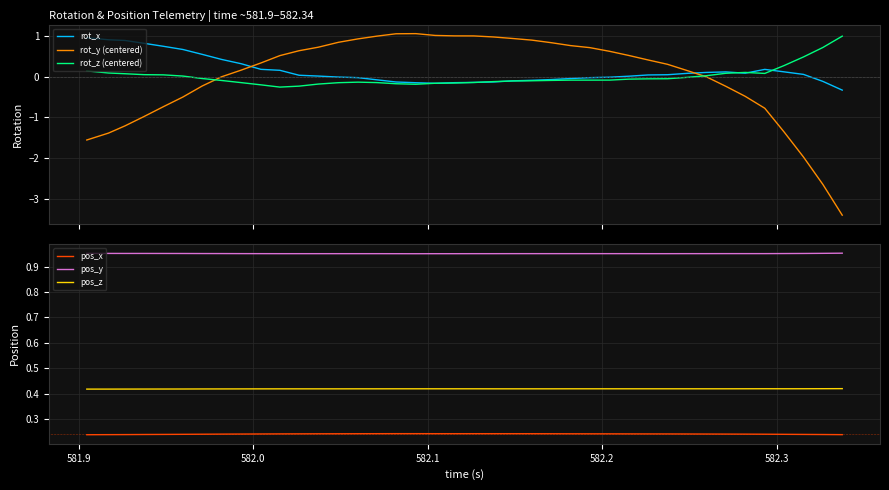

True or false: pos_y and pos_x intersect in this chart.

False